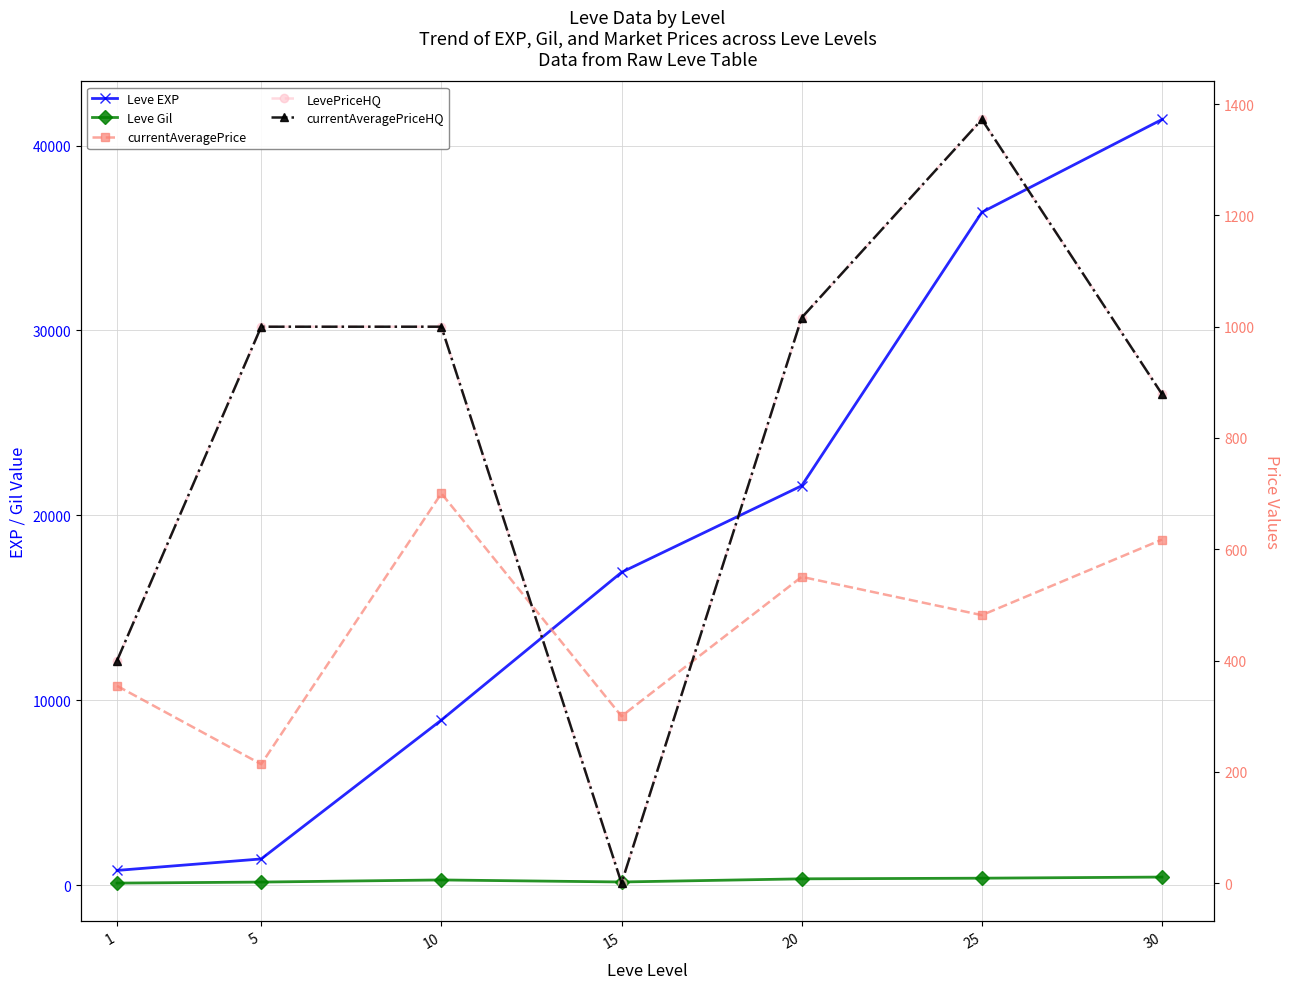

True or false: Leve Gil has a value of 631.0 at 25.

False